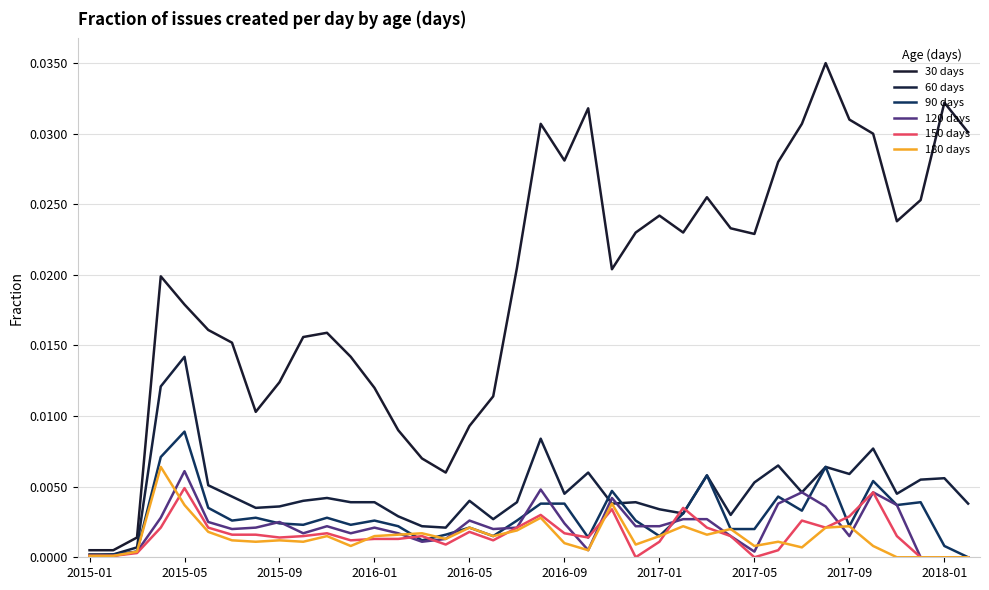

Is this an area chart (filled region under the line)?

No